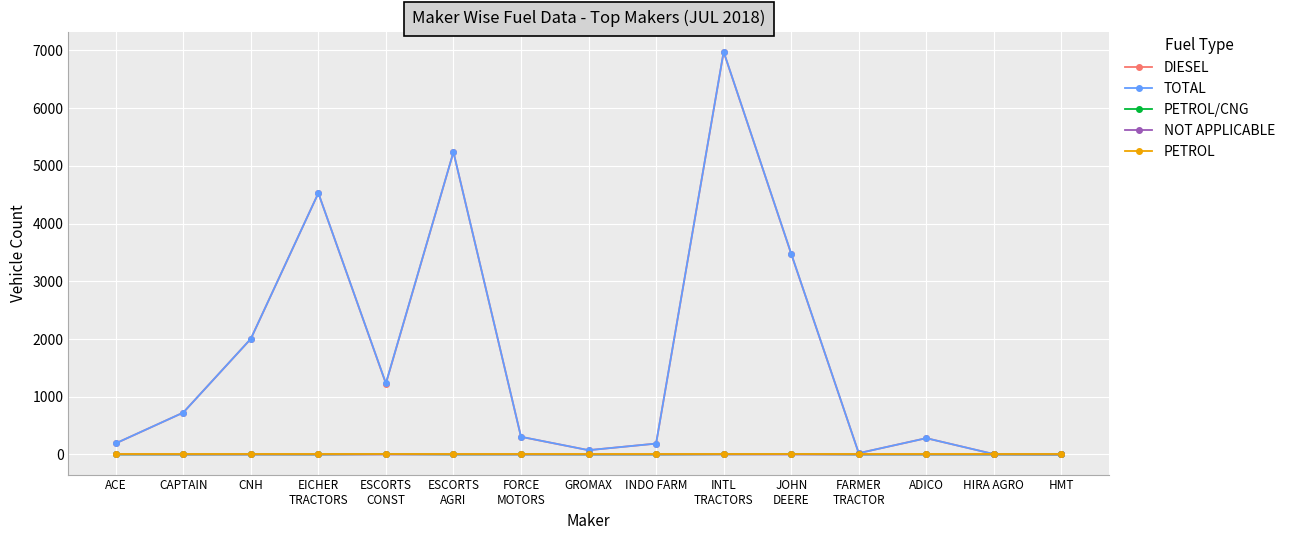

What is the total value across all series at EICHER
TRACTORS?

9056